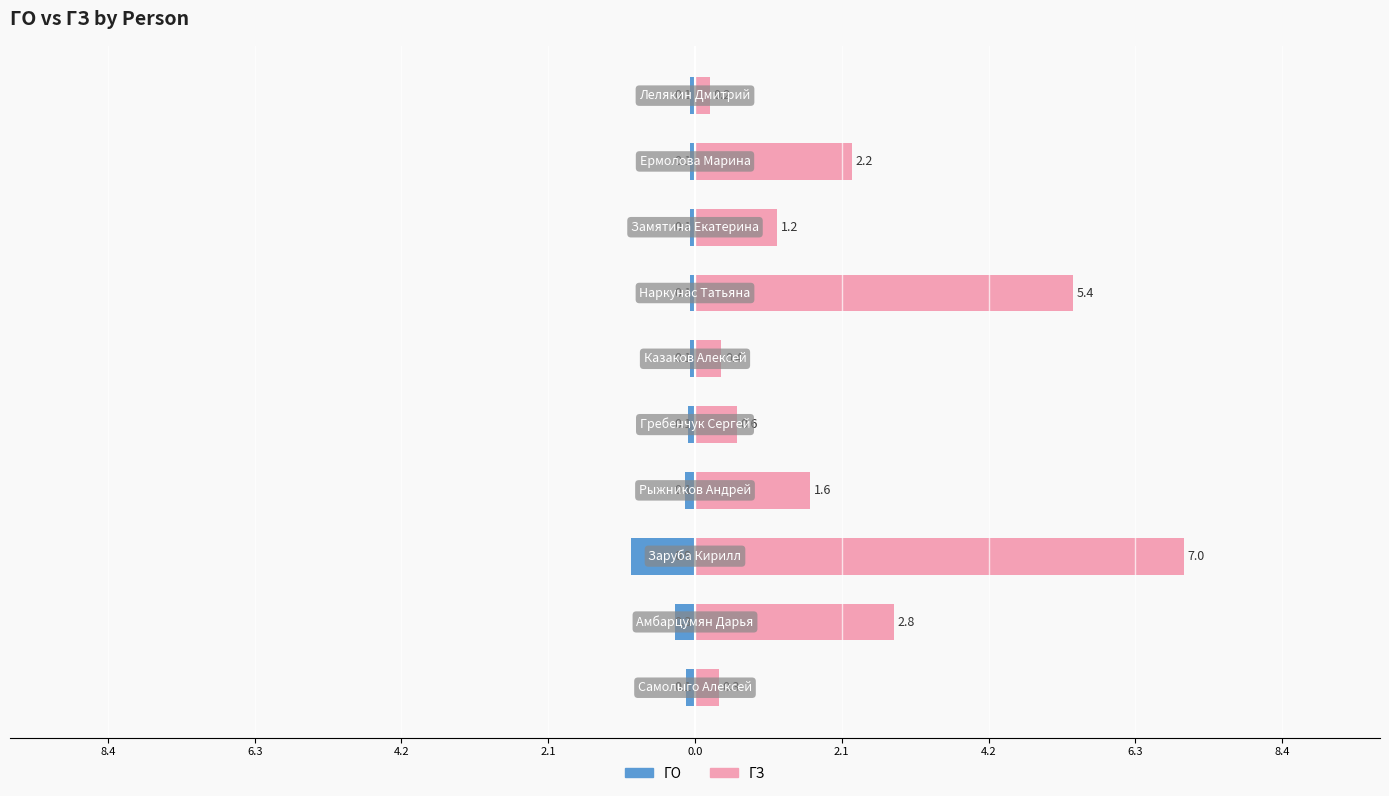

List the series in order of their peak value, lowest first.

ГО, ГЗ